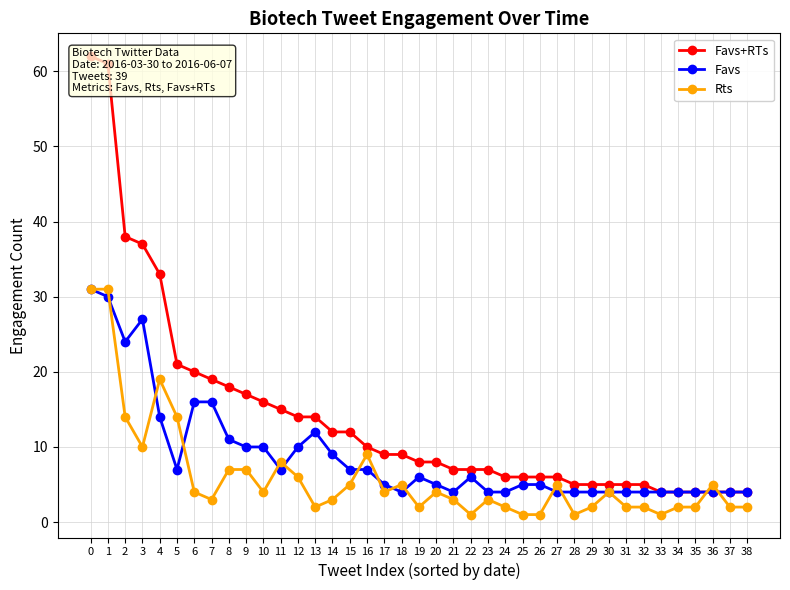

Rank the categories by Favs+RTs value from highest to lowest.

0, 1, 2, 3, 4, 5, 6, 7, 8, 9, 10, 11, 12, 13, 14, 15, 16, 17, 18, 19, 20, 21, 22, 23, 24, 25, 26, 27, 28, 29, 30, 31, 32, 33, 34, 35, 36, 37, 38